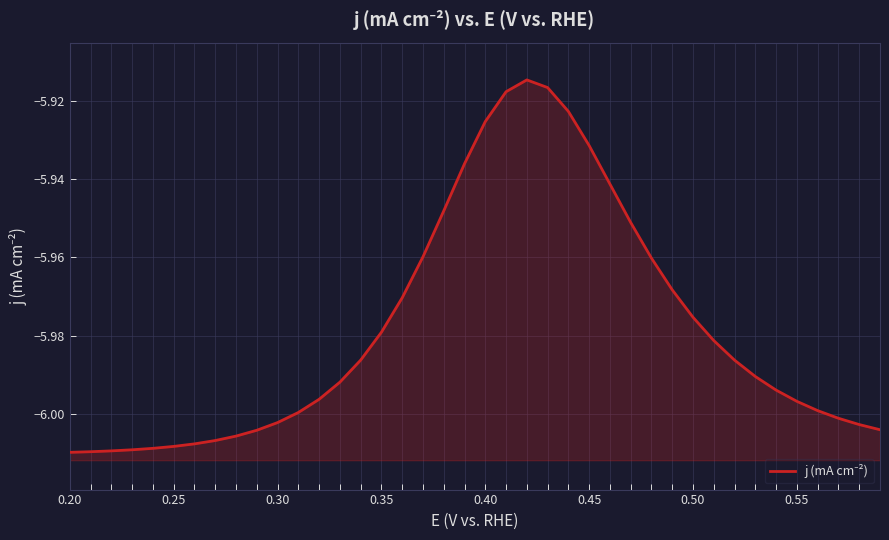

What is the sum of the values at 0.45 and 0.30?

-11.9